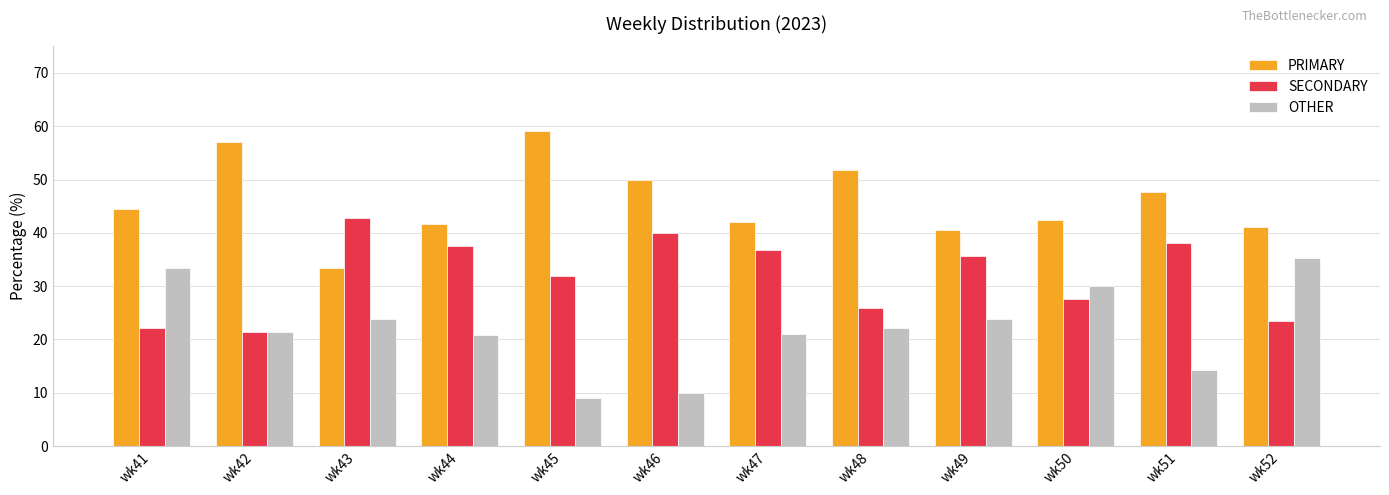

How many bars are there in total?

36